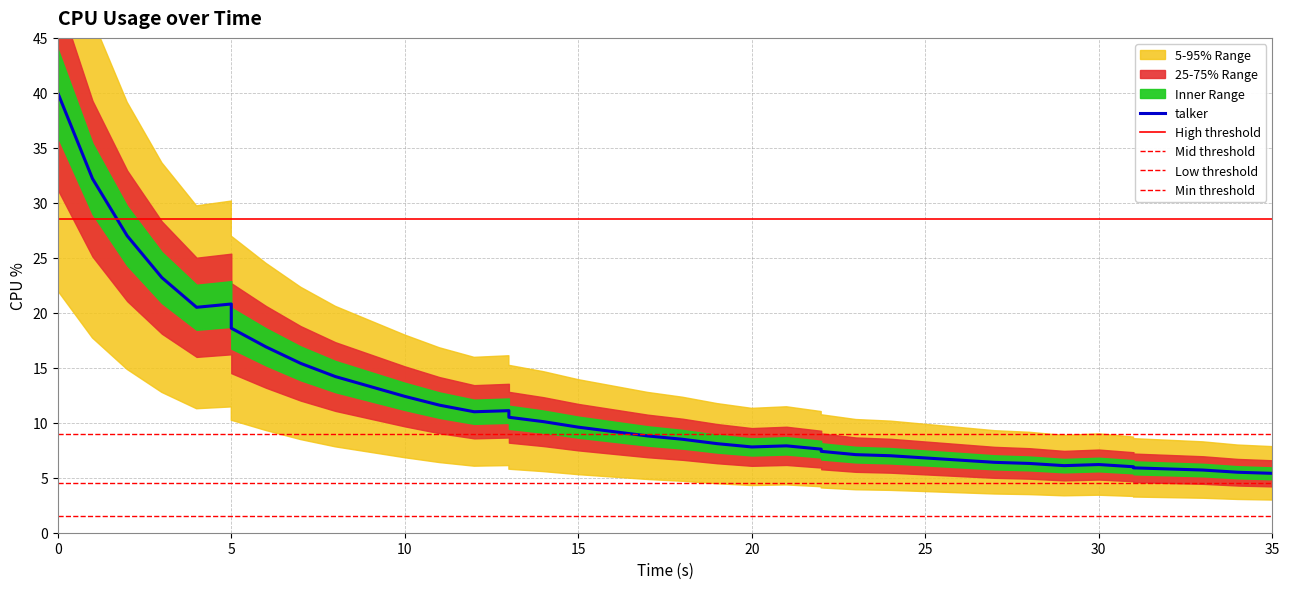

How many lines are shown in the chart?

1